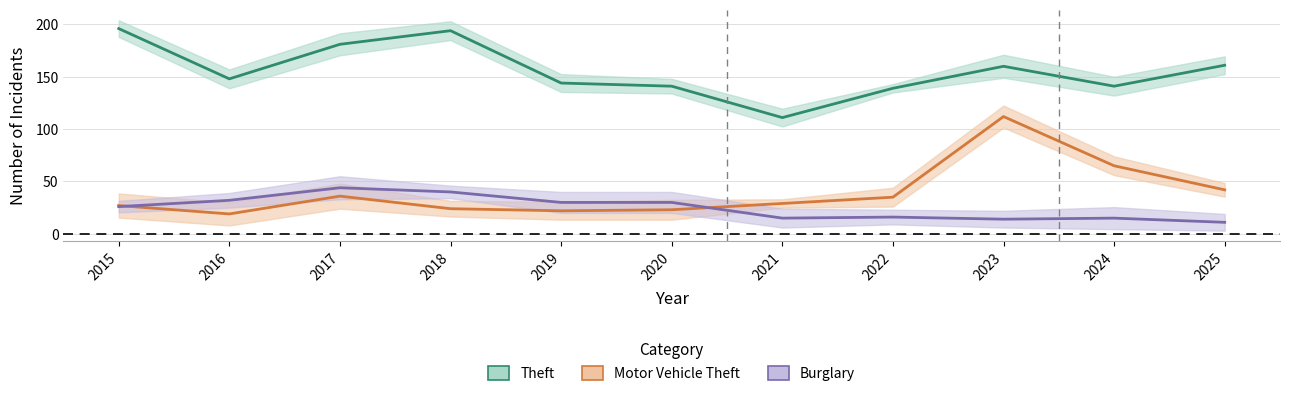

What is the difference between the maximum and minimum values in the Theft series?

85